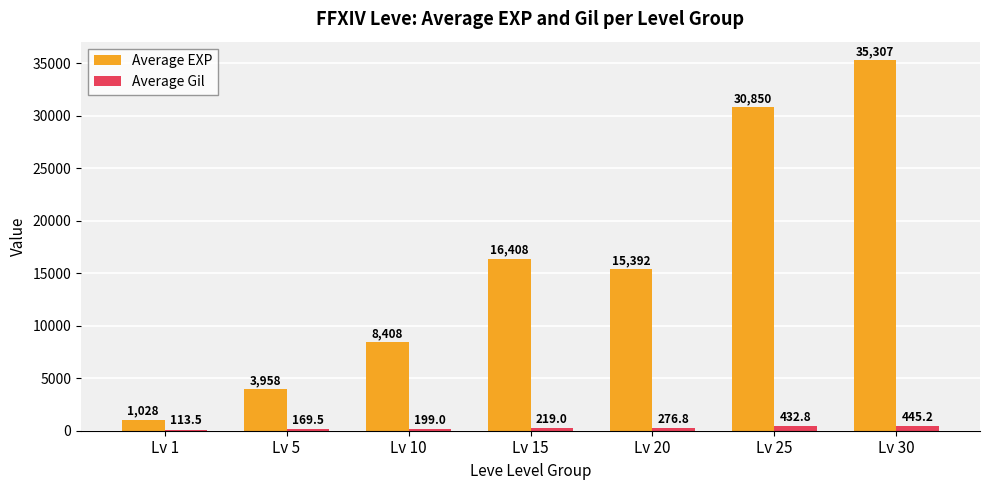

Which category has the lowest value in the Average EXP series?

Lv 1